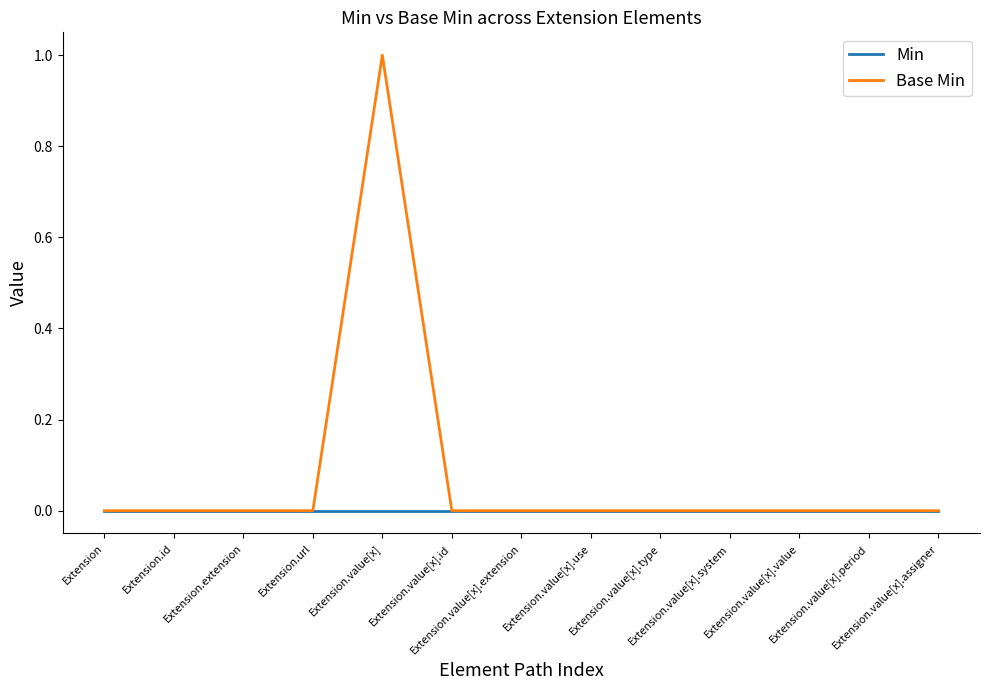

Rank the series by their maximum value, from lowest to highest.

Min, Base Min